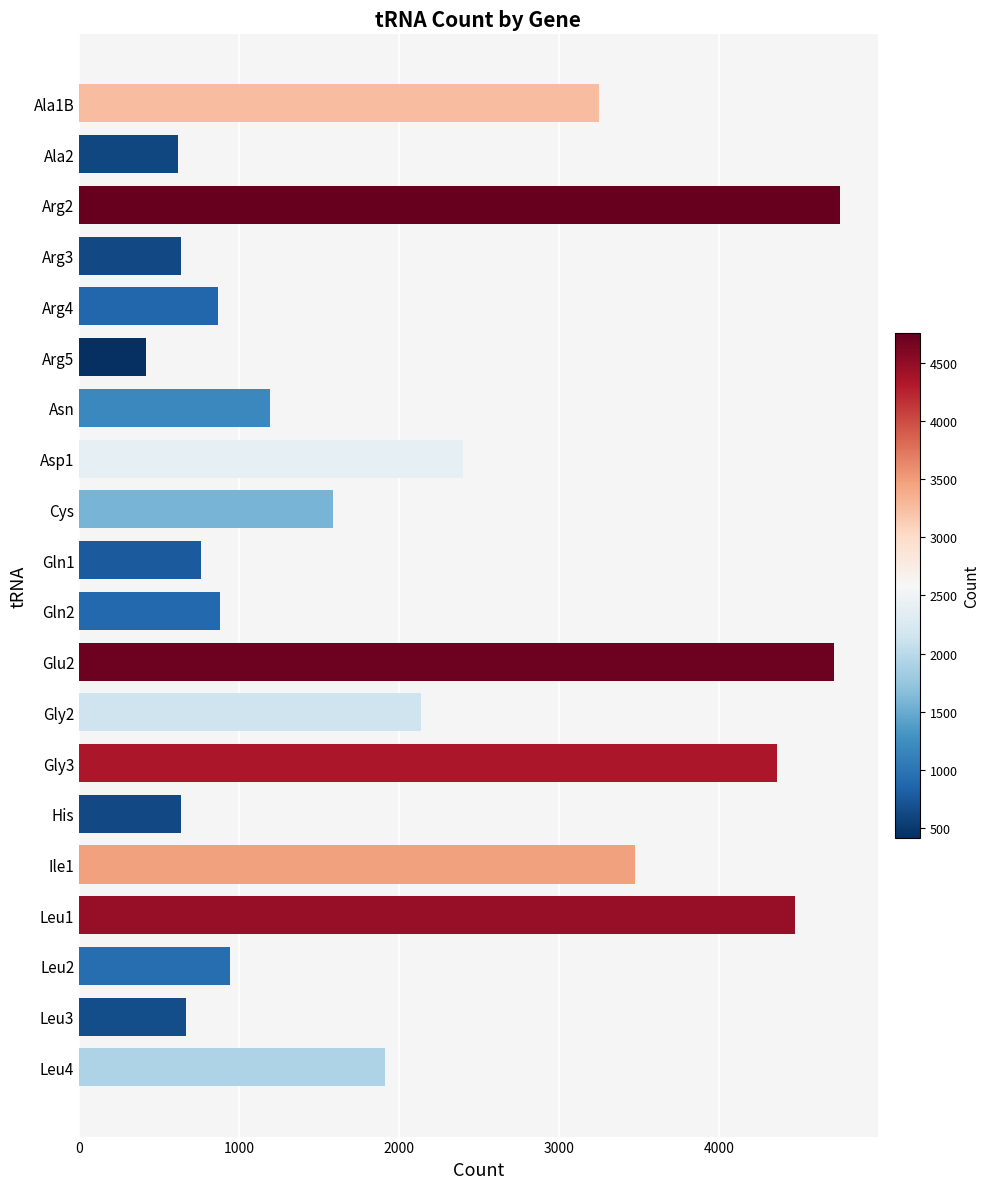

Is it true that the value at His is 1043?

False